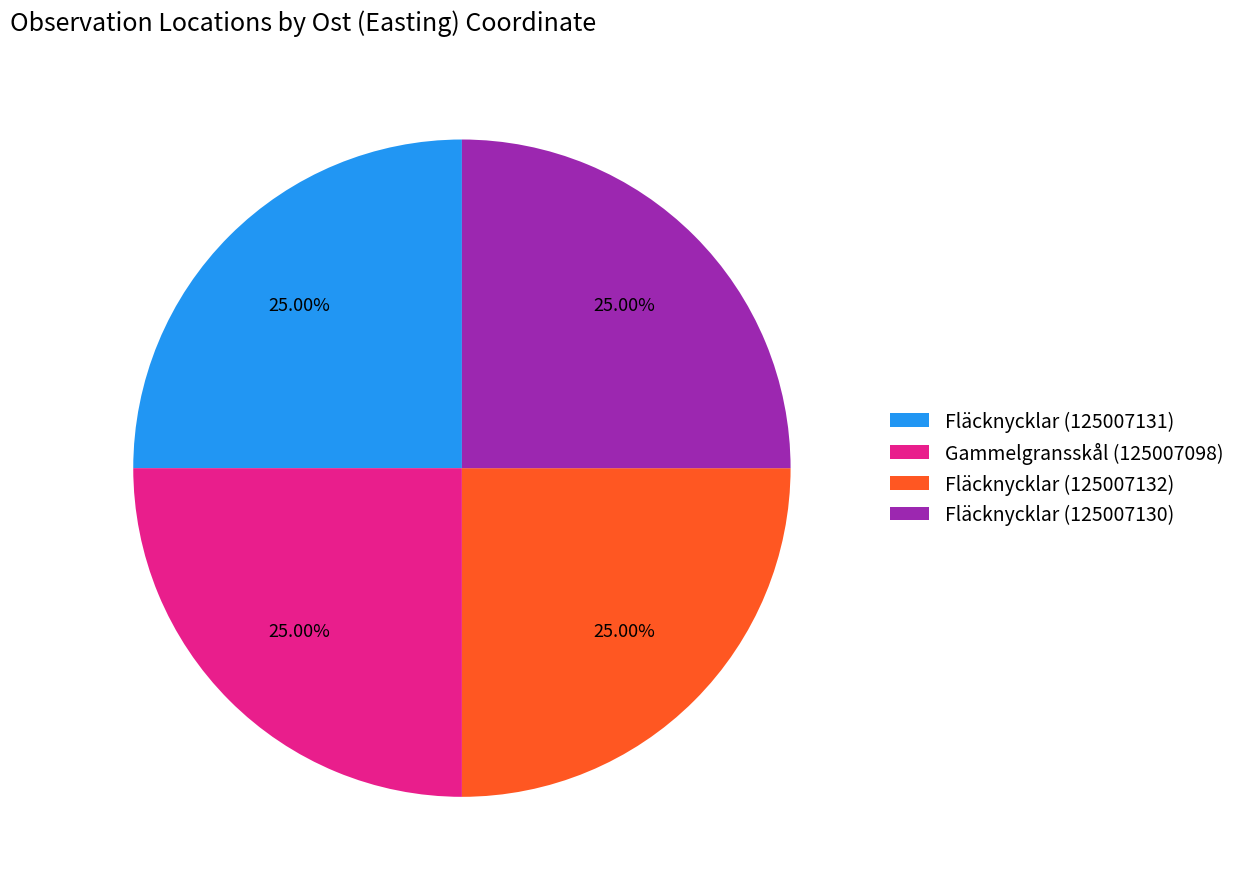

Approximately how many times larger is the value at Fläcknycklar (125007131) compared to Fläcknycklar (125007130)?

1.0